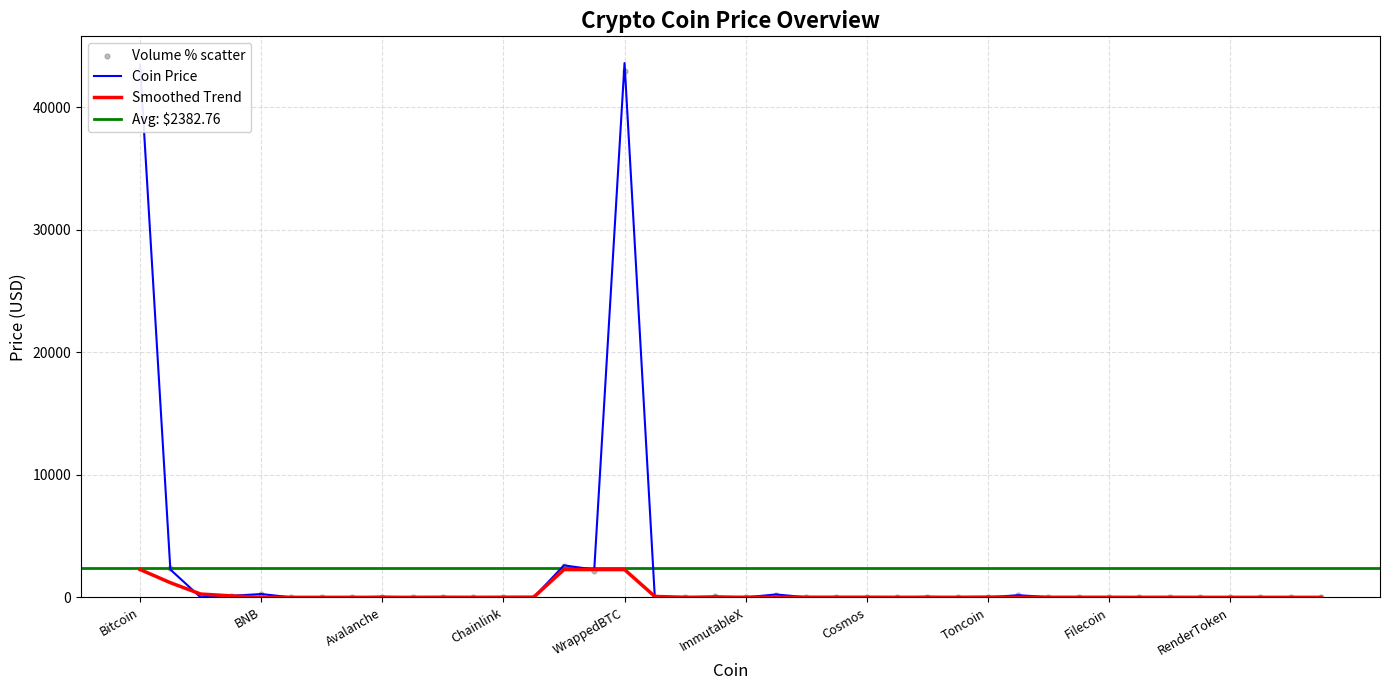

What is the change in value from BNB to USDC?

-268.6